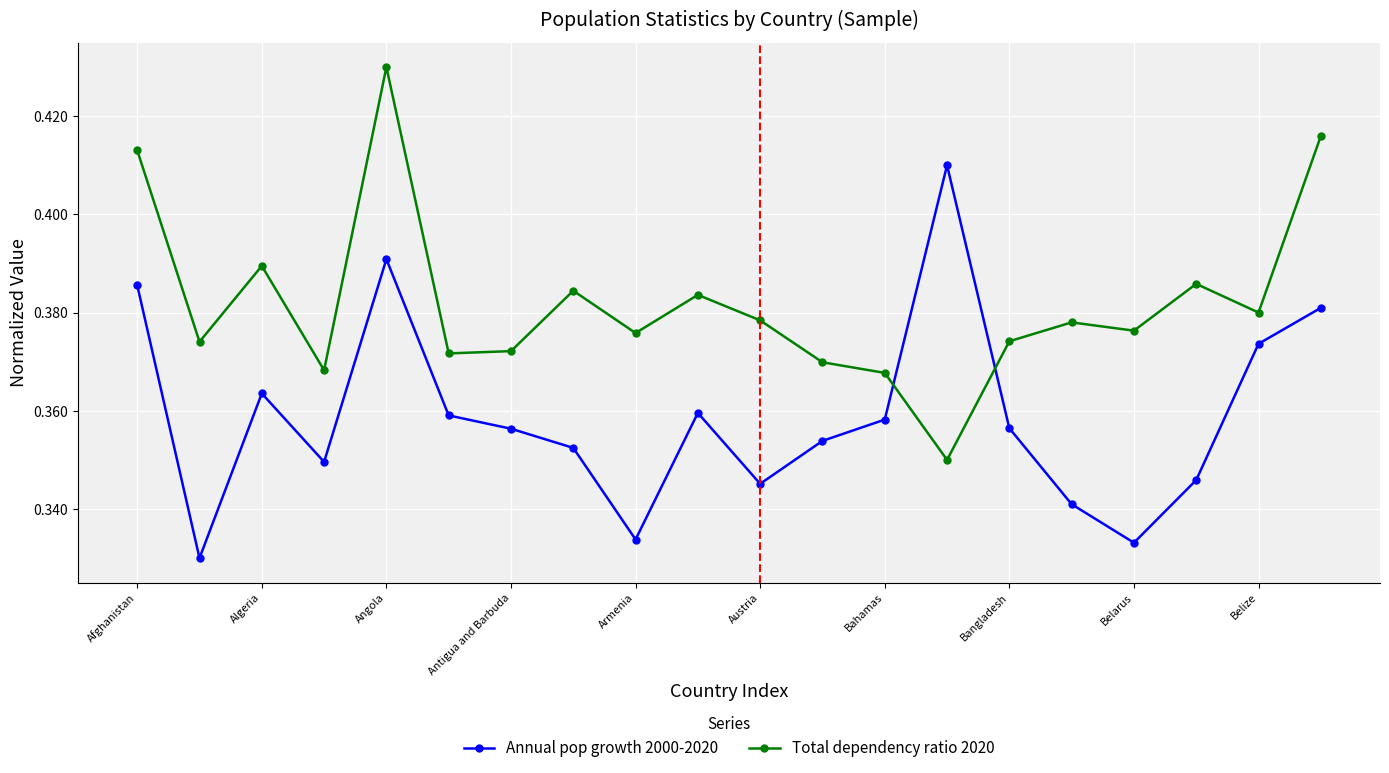

How many lines are shown in the chart?

2